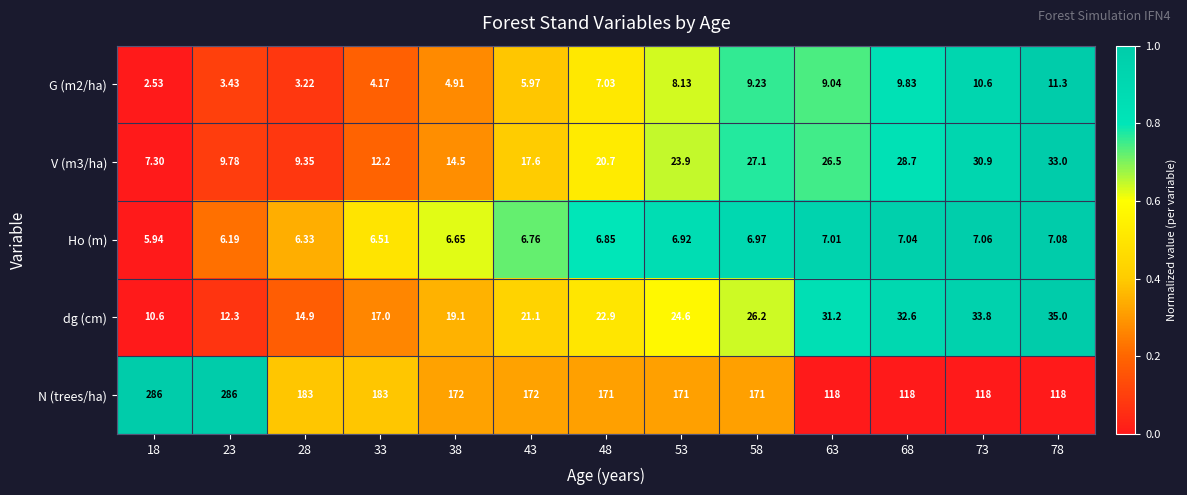

Which series has the largest total across all categories?

N (trees/ha)